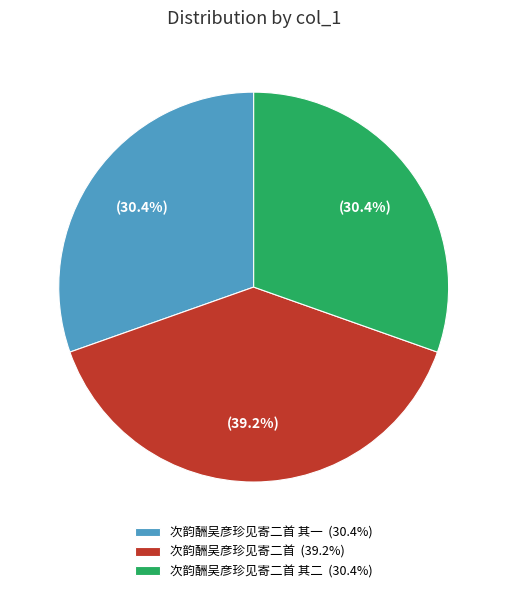

To the nearest percent, what is the difference between the largest and smallest slice percentages?

9%